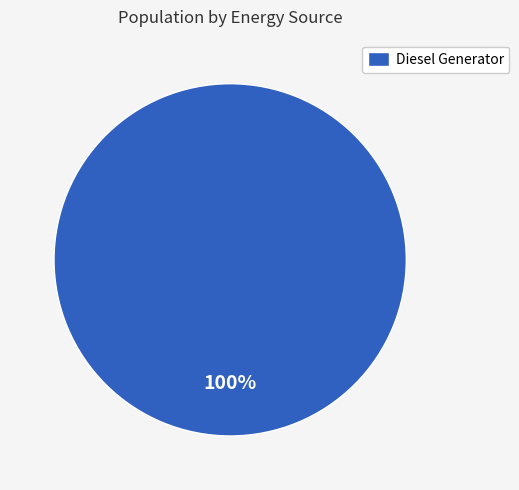

Rank the categories by value from lowest to highest.

Diesel Generator